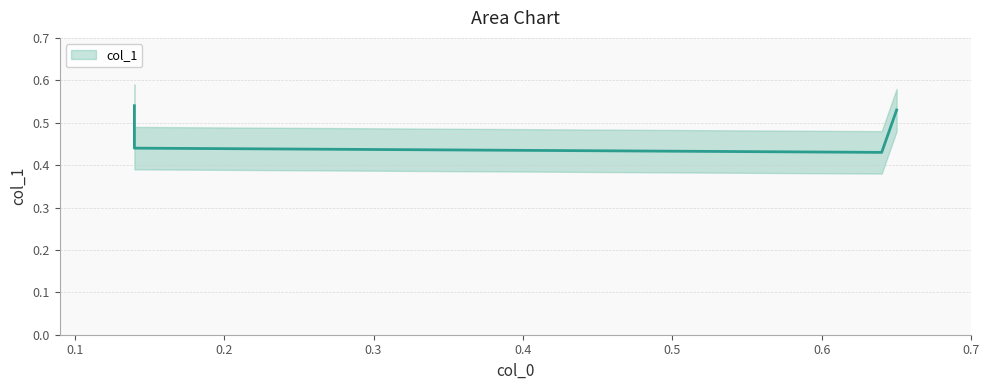

At which label is the value closest to 0?

0.64